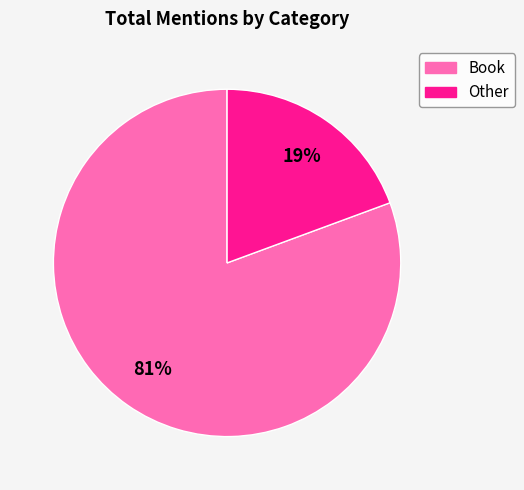

To the nearest percent, what is the average slice percentage?

50%